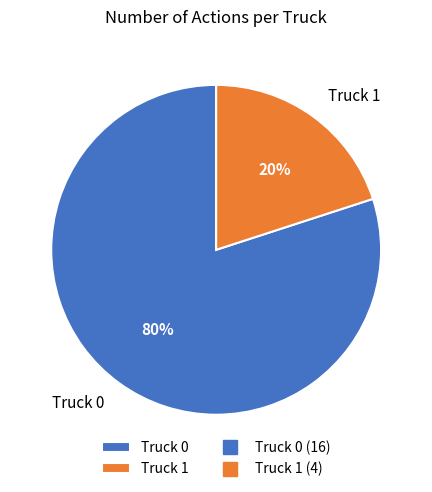

Rank the categories by value from lowest to highest.

Truck 1, Truck 0